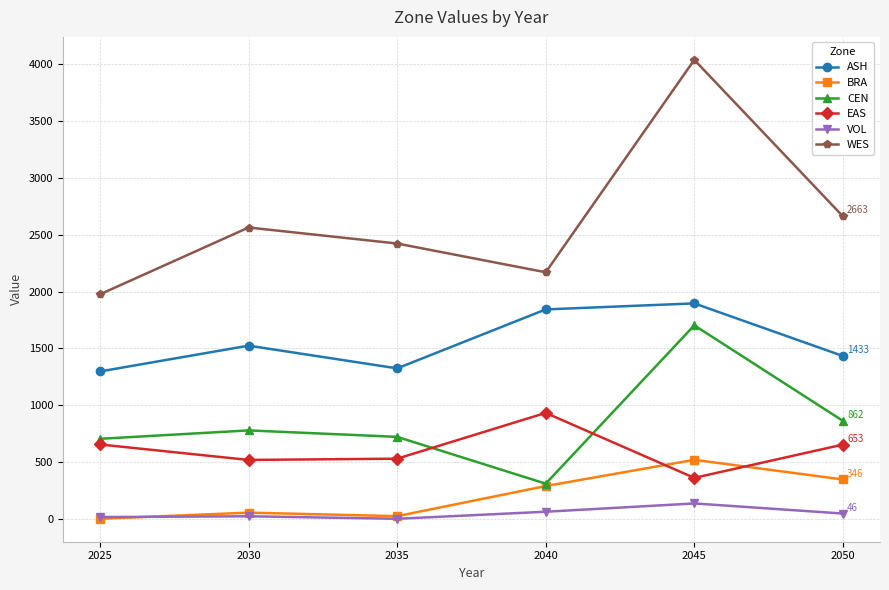

Which series changed the most between 2030 and 2050?

BRA